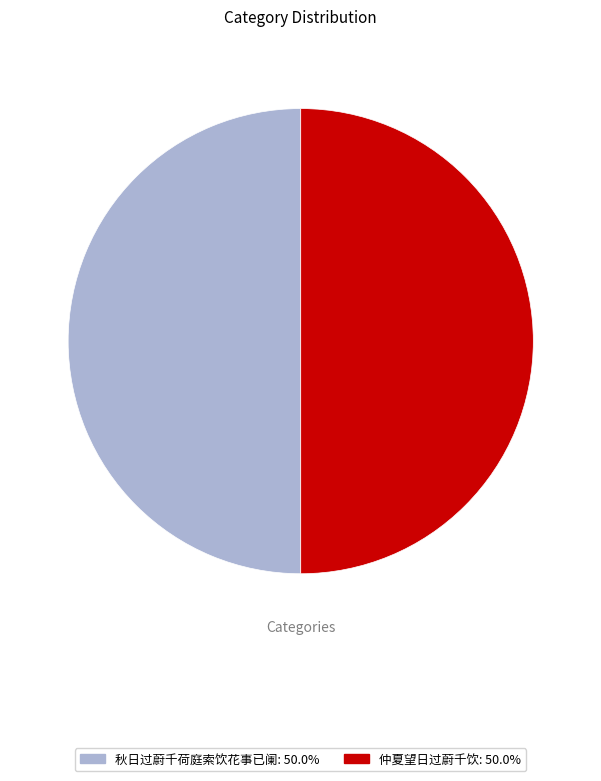

Is the sum of 仲夏望日过蔚千饮: 50.0% and 秋日过蔚千荷庭索饮花事已阑: 50.0% greater than half?

Yes